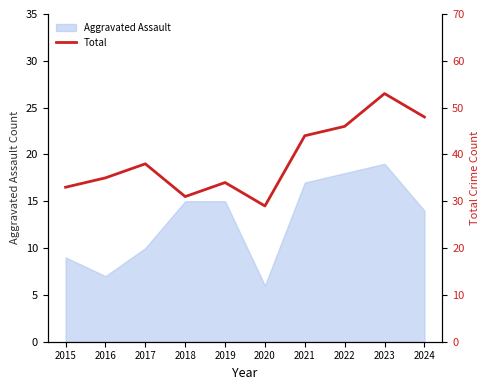

The value at 2022 is 46. True or false?

True